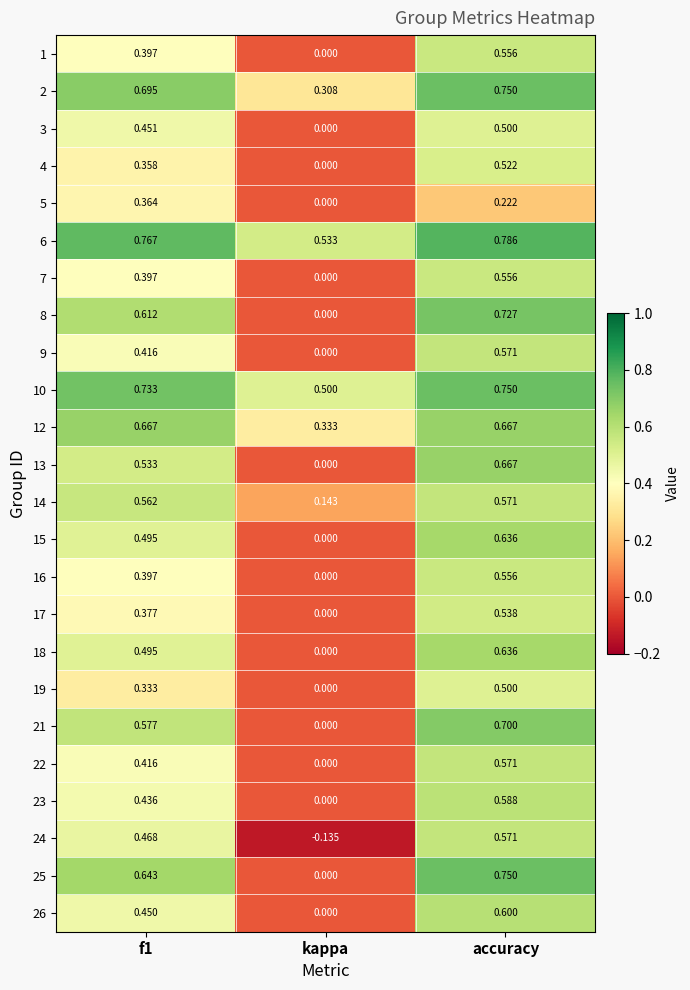

How many distinct data groups are displayed?

24